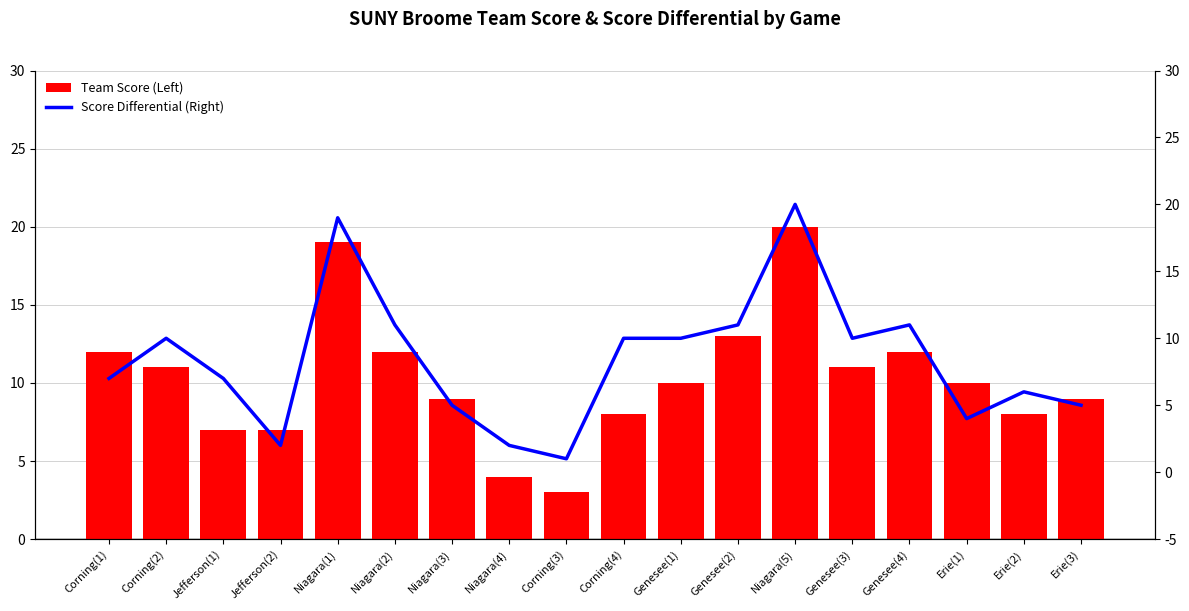

True or false: Score Differential (Right) has a value of 17 at Genesee(2).

False